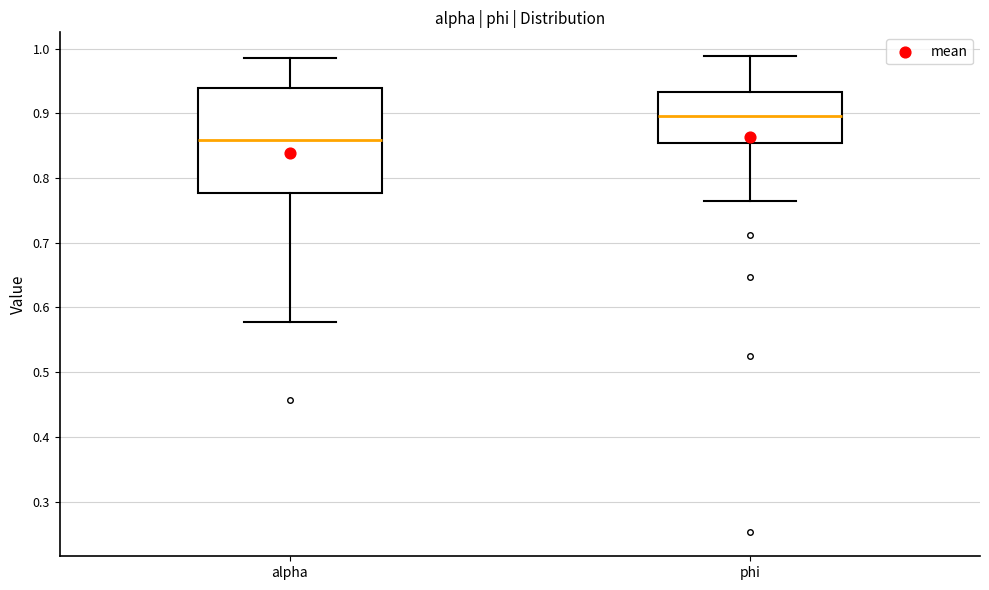

Reading left to right, read every box against the y-axis: the position of its median line, the range the box covers, and the ends of its whiskers. The values are not printed on the chart, so give them approximately, as read against the axis.

alpha: median 0.86, box 0.78 to 0.94, whiskers 0.58 to 0.99
phi: median 0.90, box 0.85 to 0.93, whiskers 0.76 to 0.99